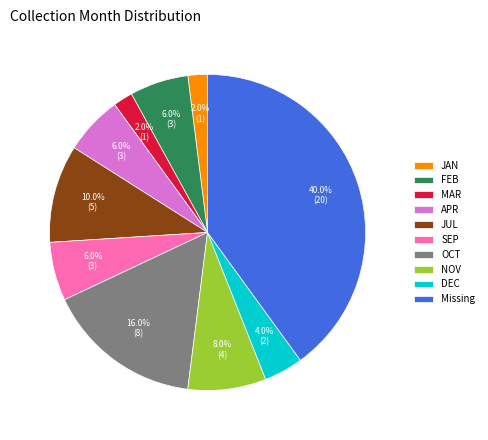

To the nearest percent, what is the difference between the FEB and NOV slice percentages?

2%